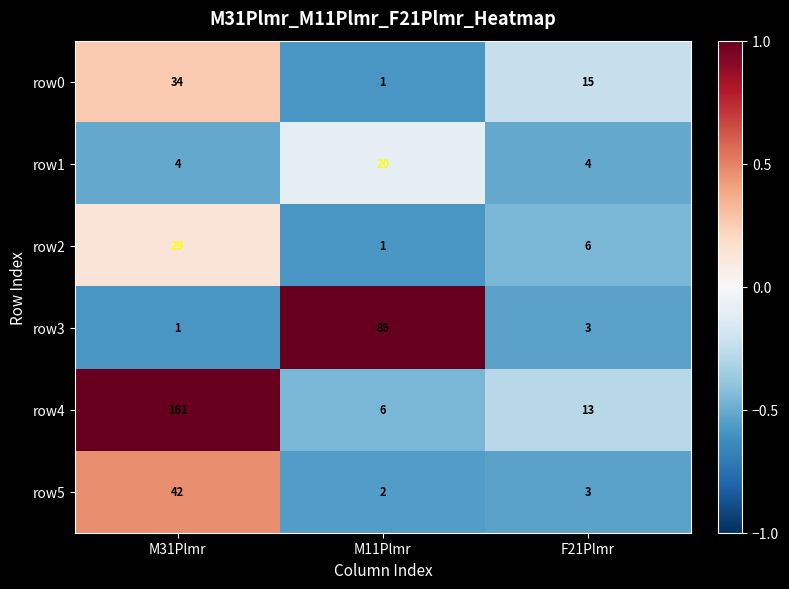

How many distinct data groups are displayed?

6